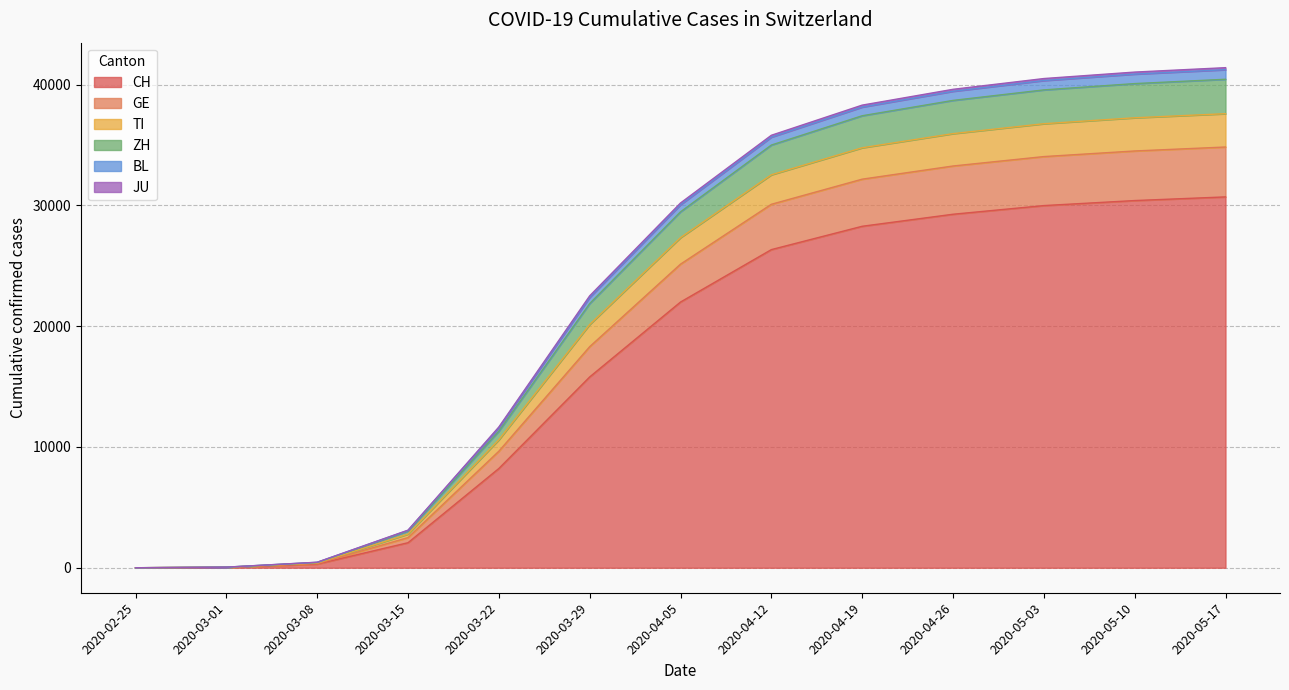

What is the label of the 12th point from the left?

2020-05-10